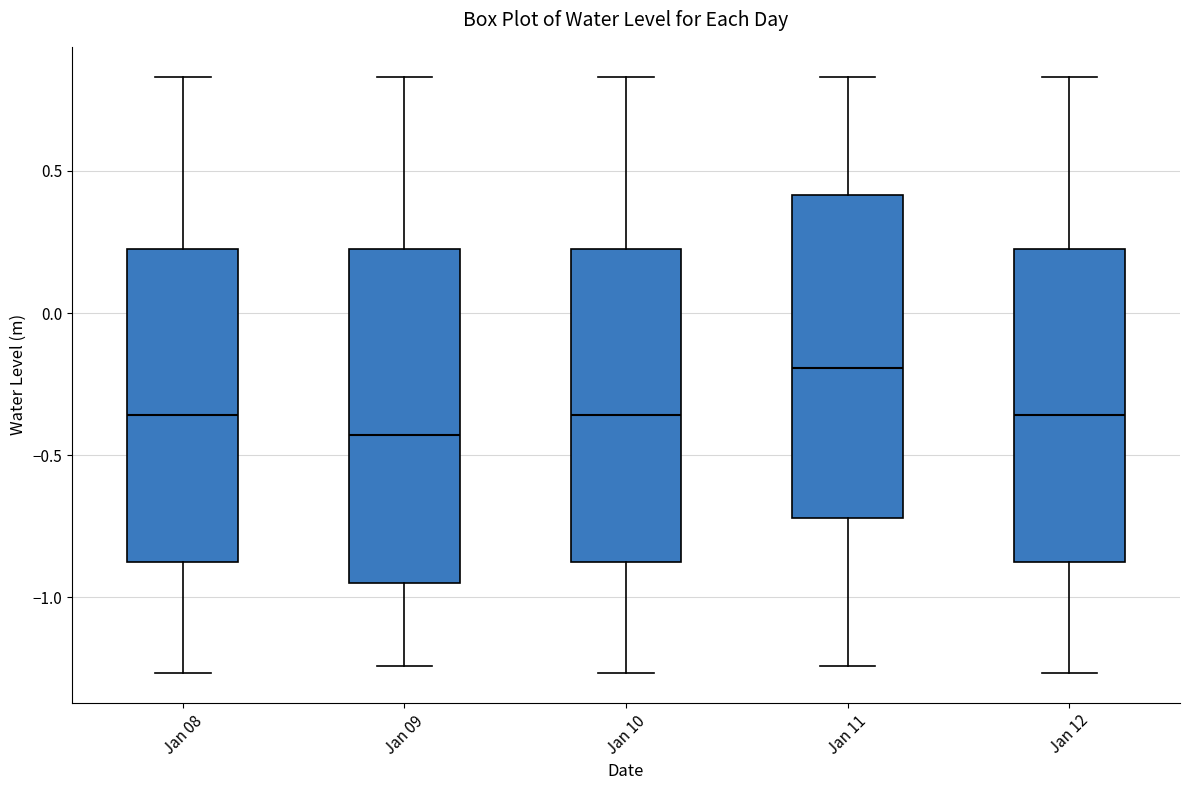

Which box's median line is the lowest?

Jan 09